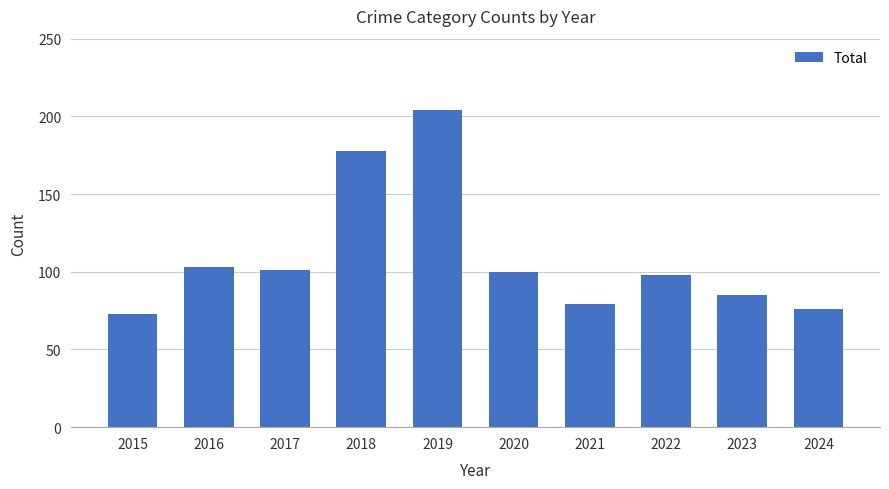

How many distinct data groups are displayed?

1